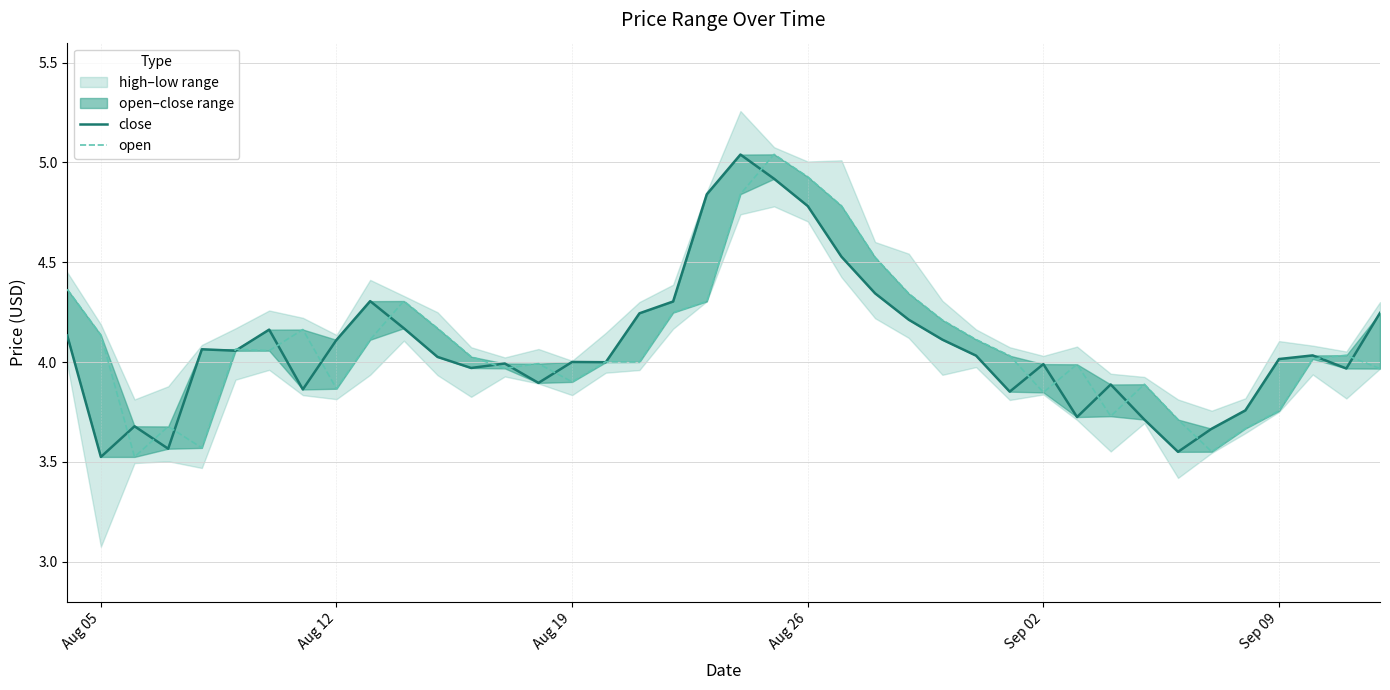

What is the smallest value displayed?

3.5